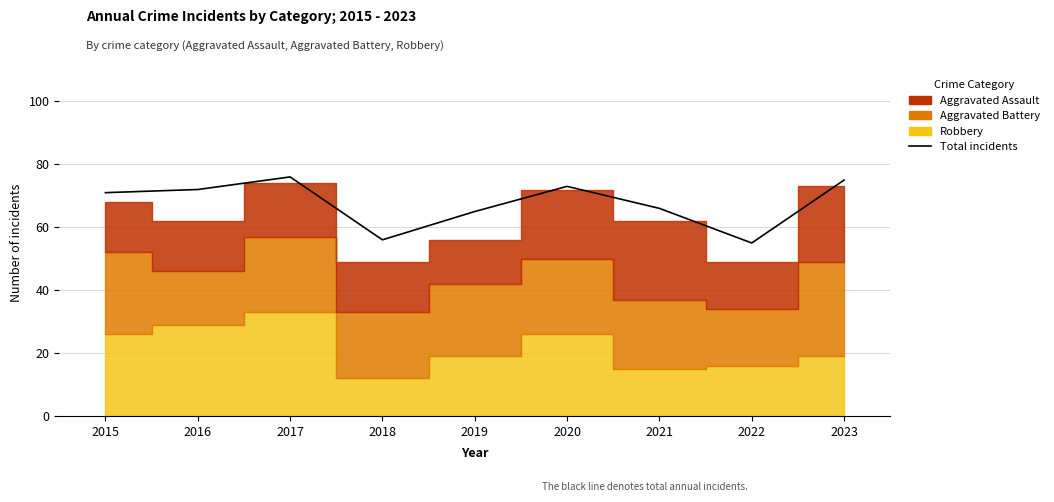

Which label corresponds to the largest value in the chart?

2017